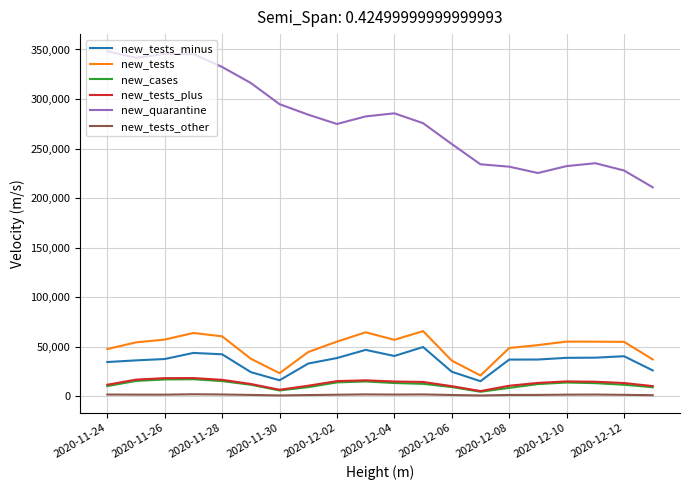

Which series has the largest range (max minus min)?

new_quarantine